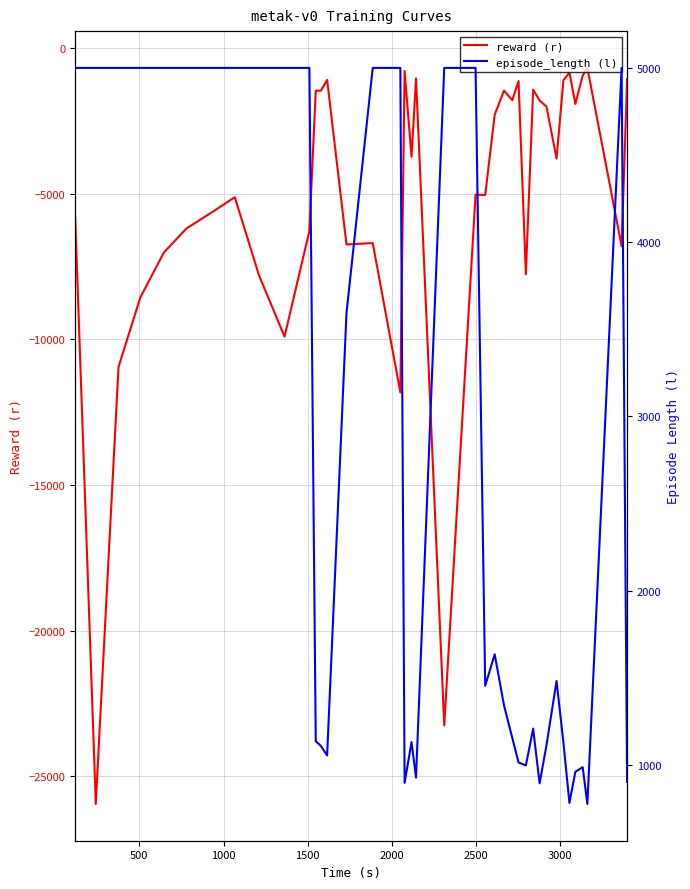

In episode_length (l), how many points are lower than both neighbors (excluding endpoints)?

8